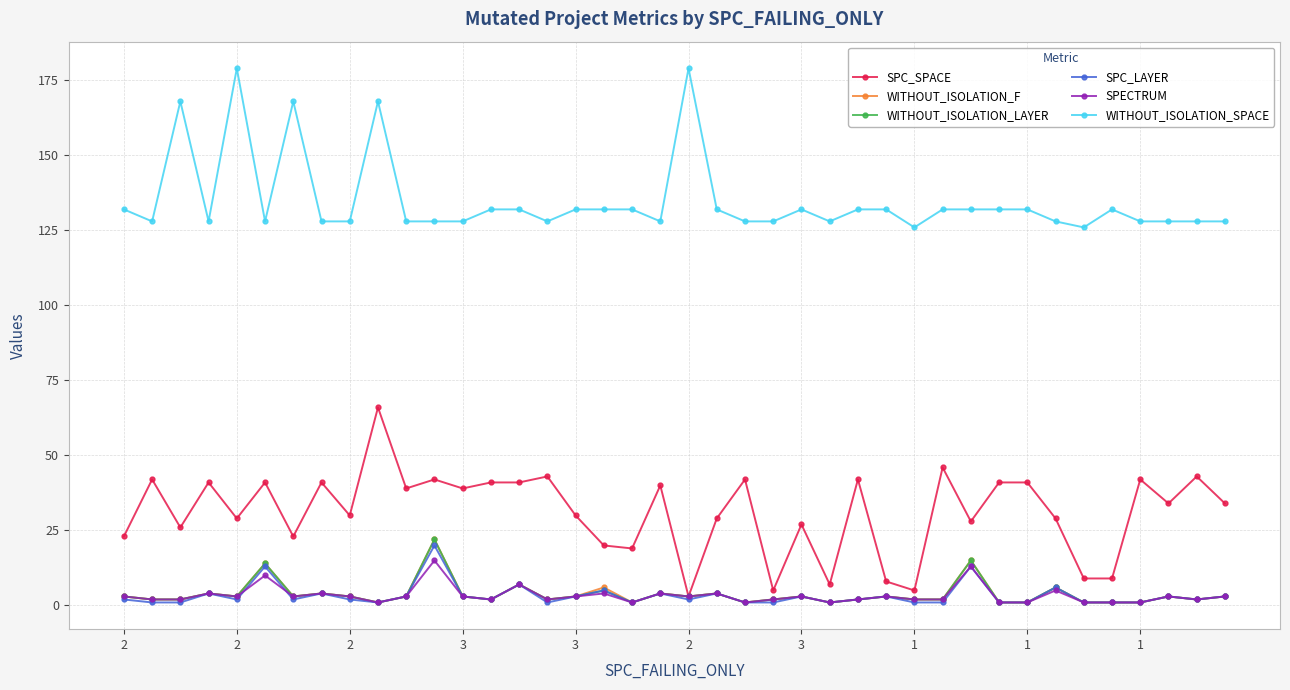

How many lines are shown in the chart?

6